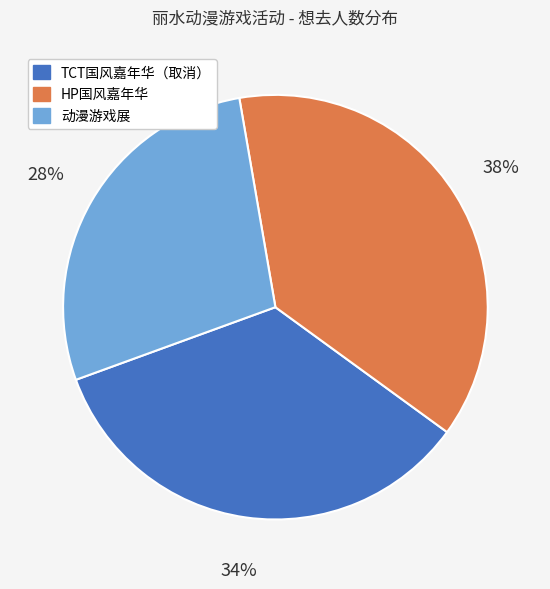

To the nearest percent, what is the average slice percentage?

33%